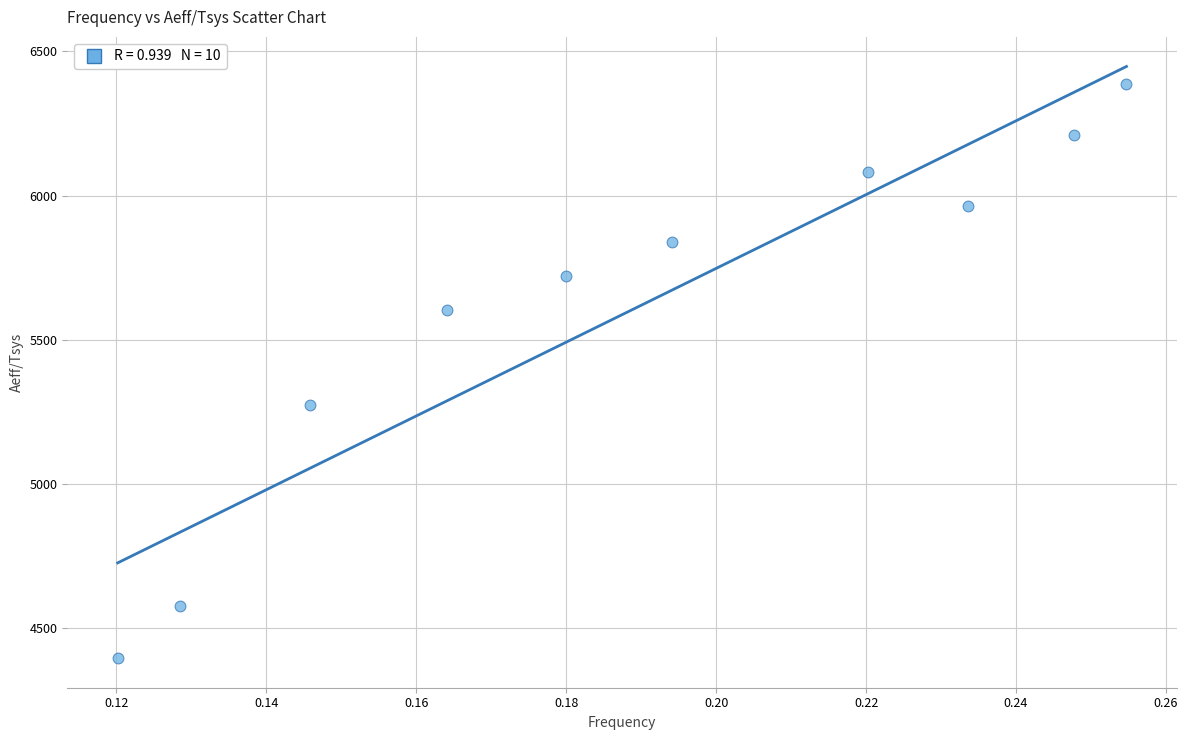

What is the average Y value?

5606.1